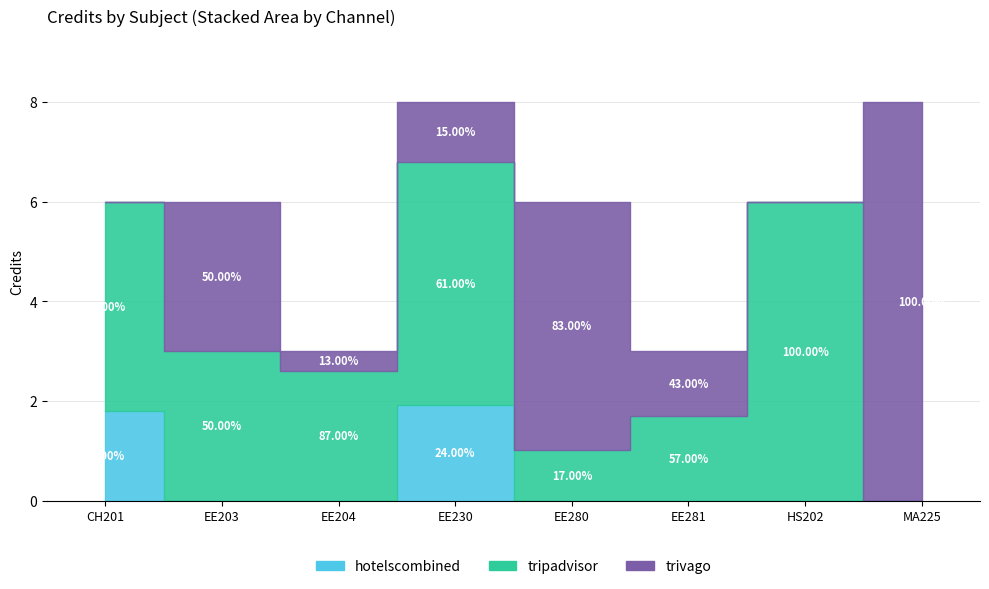

How many data points does each series have?

8